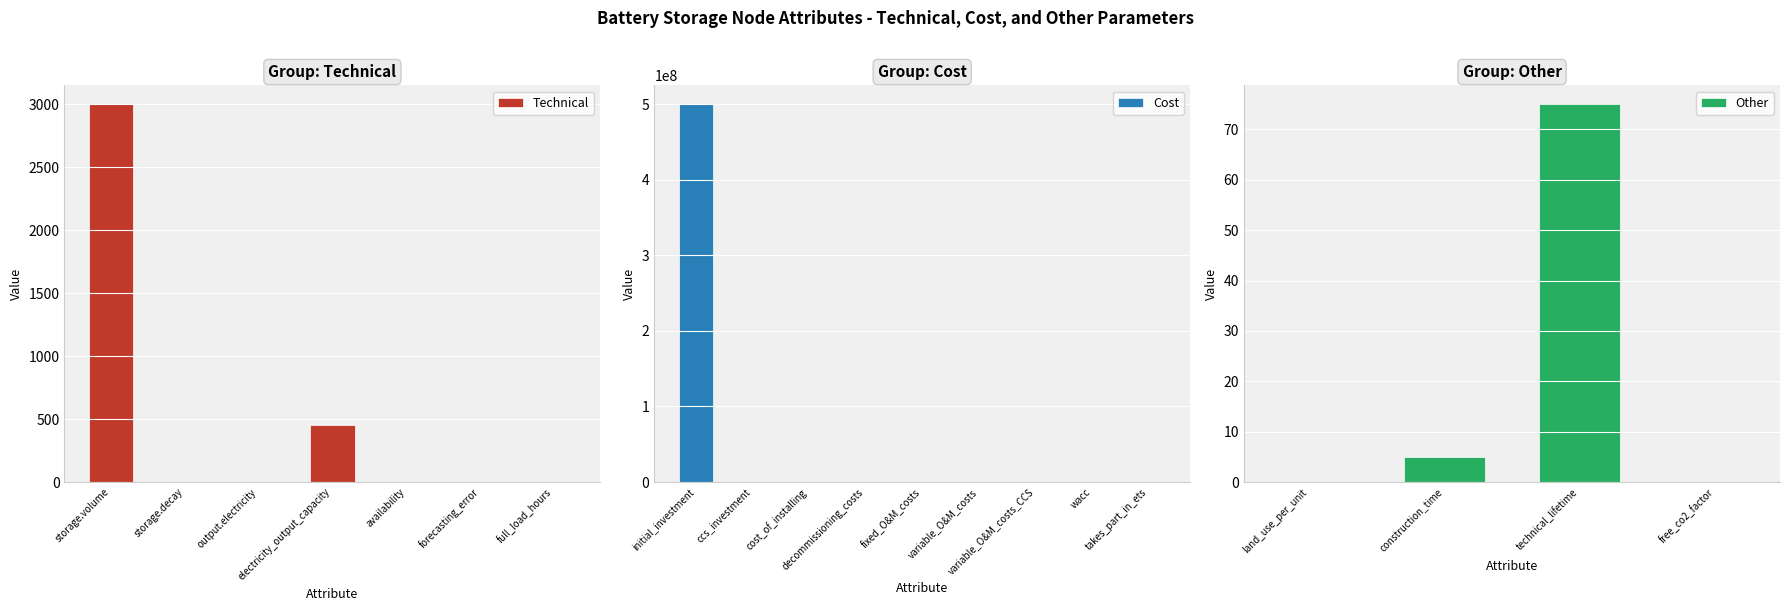

What is the difference between the second highest and second lowest values in the Cost series?

15000.0